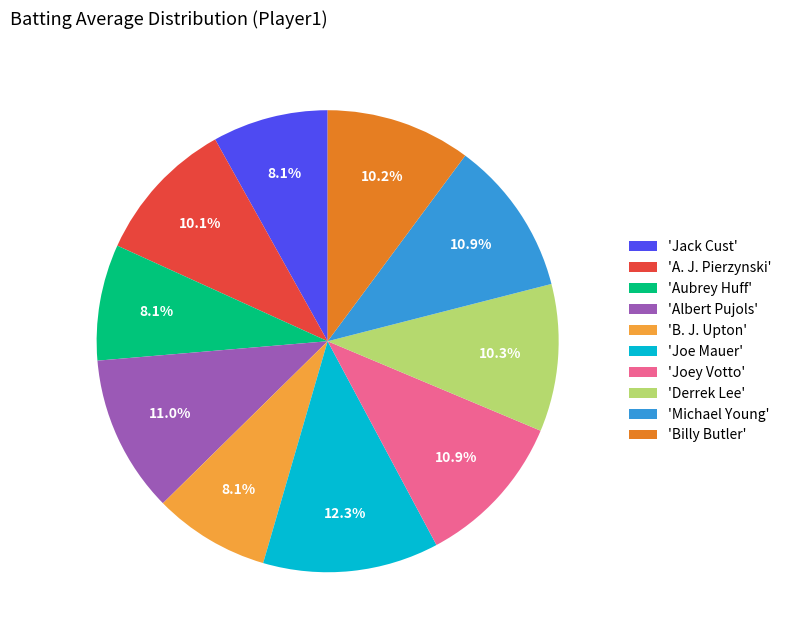

Which slice is the largest?

'Joe Mauer'